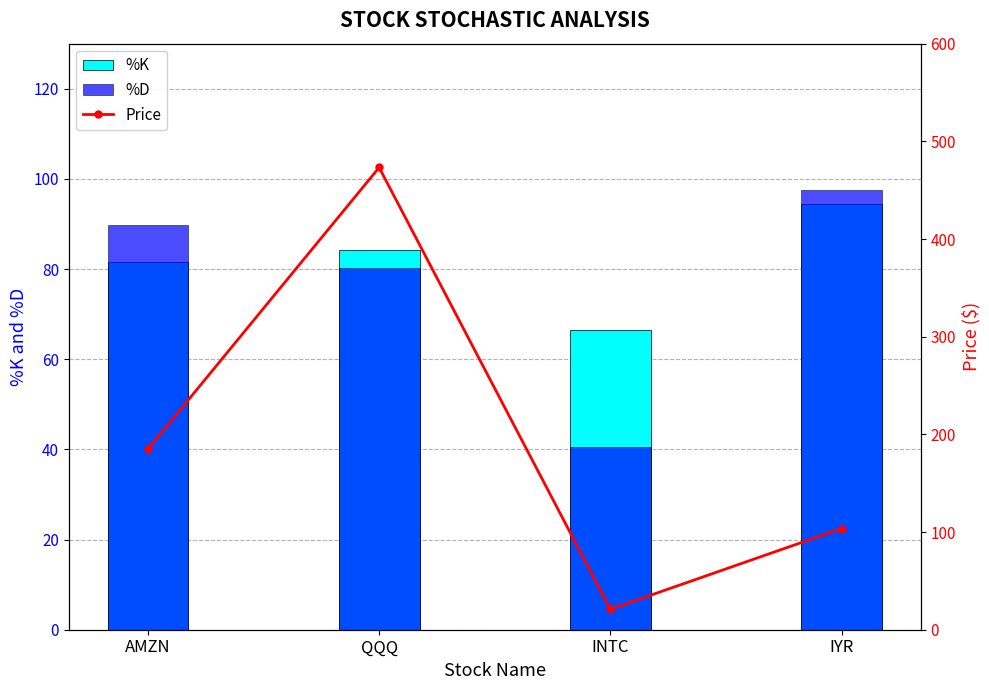

Is the value of Price at AMZN greater than the value of %D at AMZN?

Yes